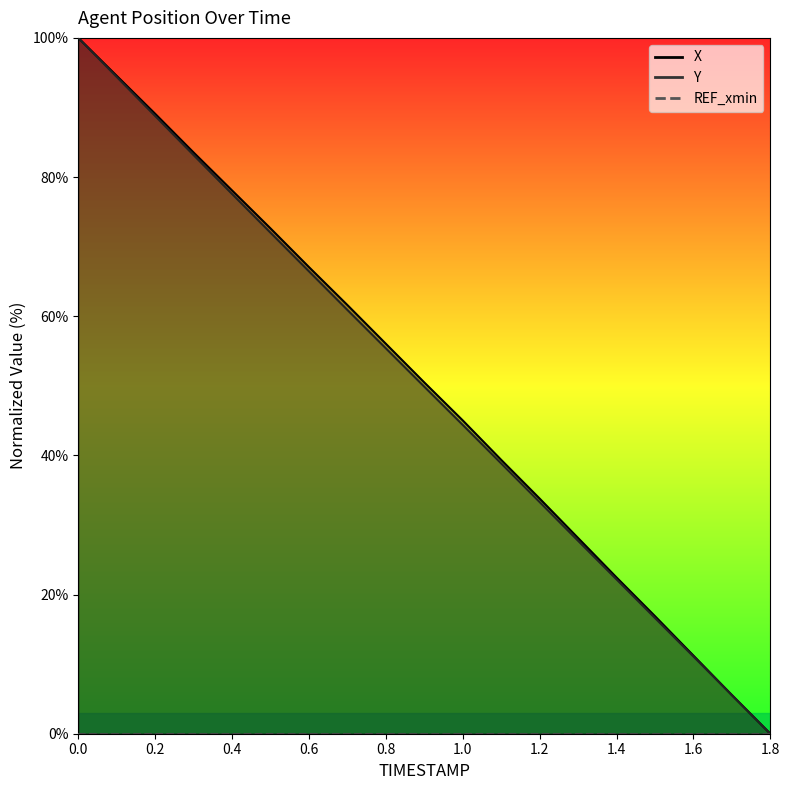

What is the difference between the X values at 1.0 and 0.2?

44.1